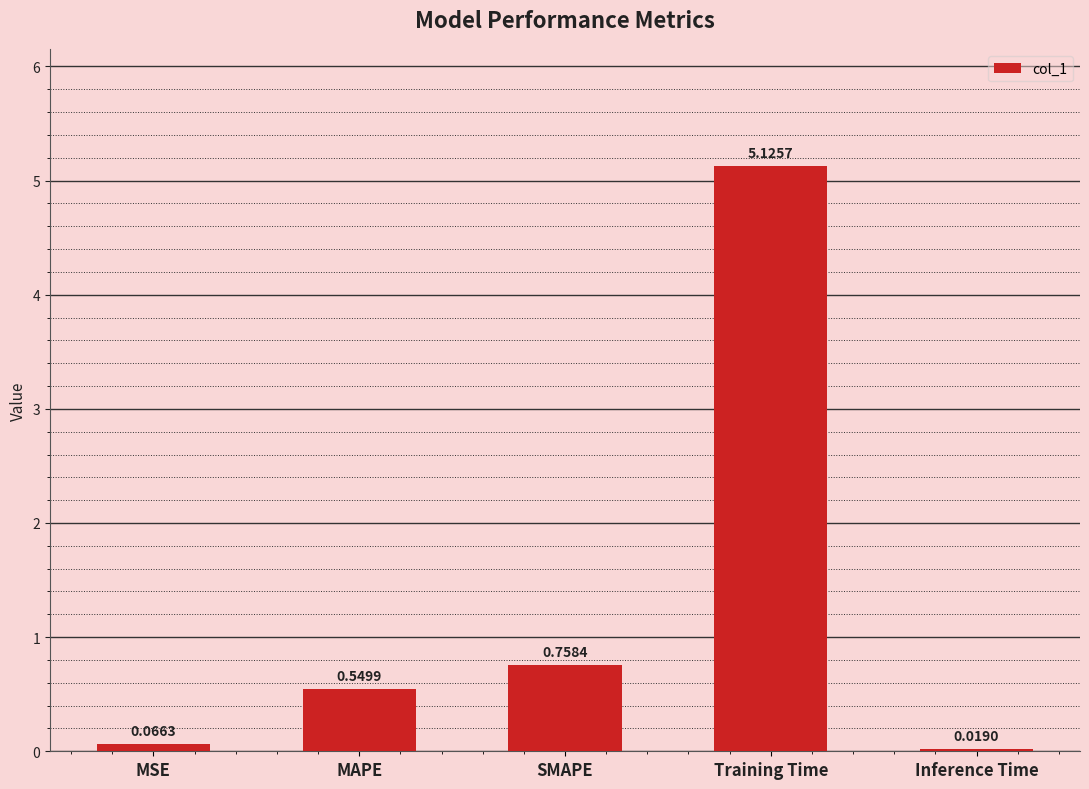

What is the average value?

1.3